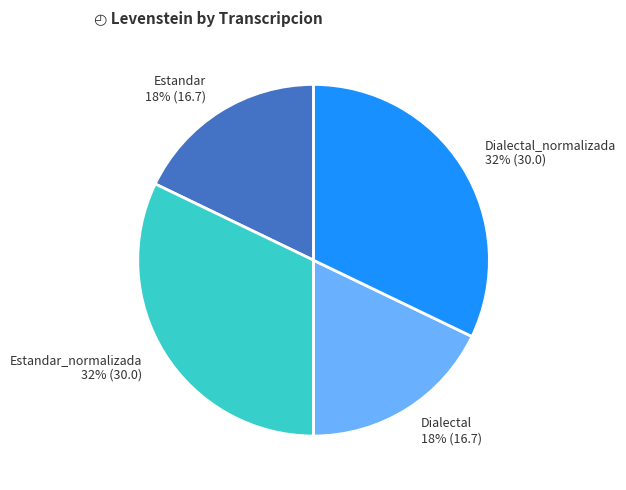

Is Dialectal_normalizada the majority of the pie?

No